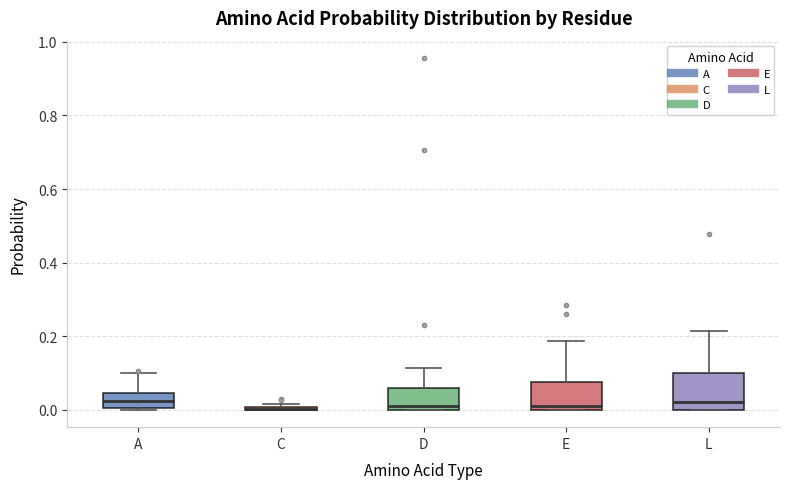

Comparing the boxes themselves (not the whiskers), which one is the tallest?

L